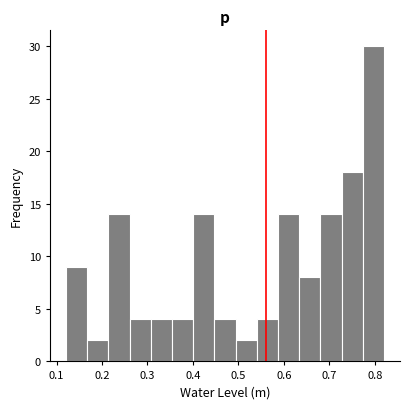

Reading left to right, list every bar in this chart as the range it spans on the x-axis followed by its height. Neither the bar edges nor the heights are printed on the chart, so give them approximately, as read against the axes.

0.12 to 0.17: 9
0.17 to 0.21: 2
0.21 to 0.26: 14
0.26 to 0.31: 4
0.31 to 0.35: 4
0.35 to 0.40: 4
0.40 to 0.45: 14
0.45 to 0.49: 4
0.49 to 0.54: 2
0.54 to 0.59: 4
0.59 to 0.63: 14
0.63 to 0.68: 8
0.68 to 0.73: 14
0.73 to 0.77: 18
0.77 to 0.82: 30